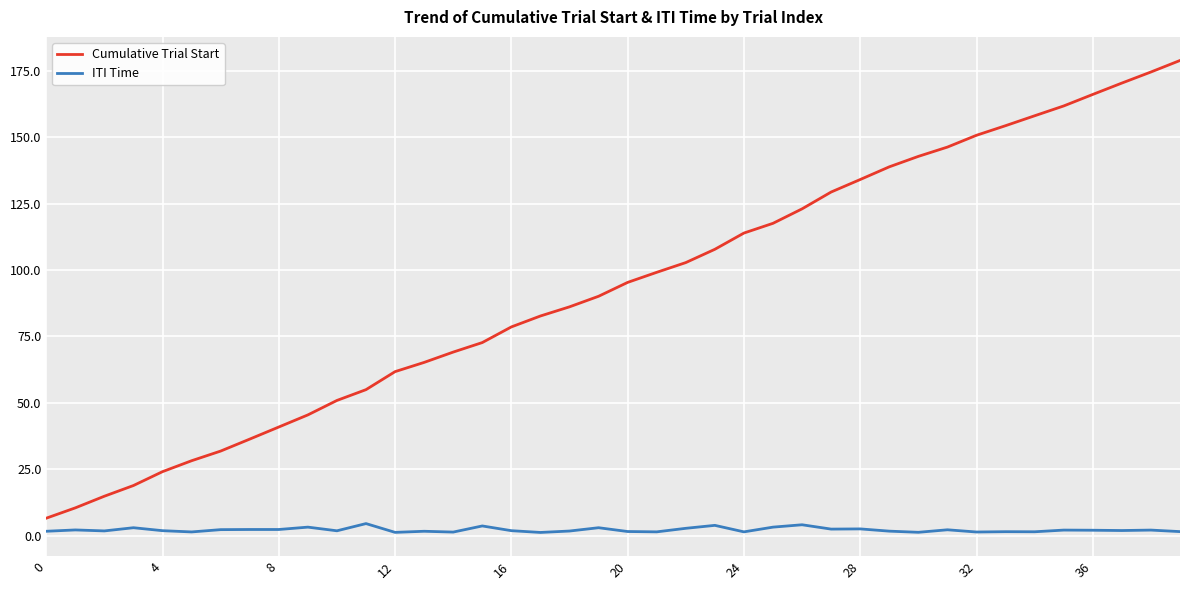

What is the highest value of the Cumulative Trial Start series?

178.8